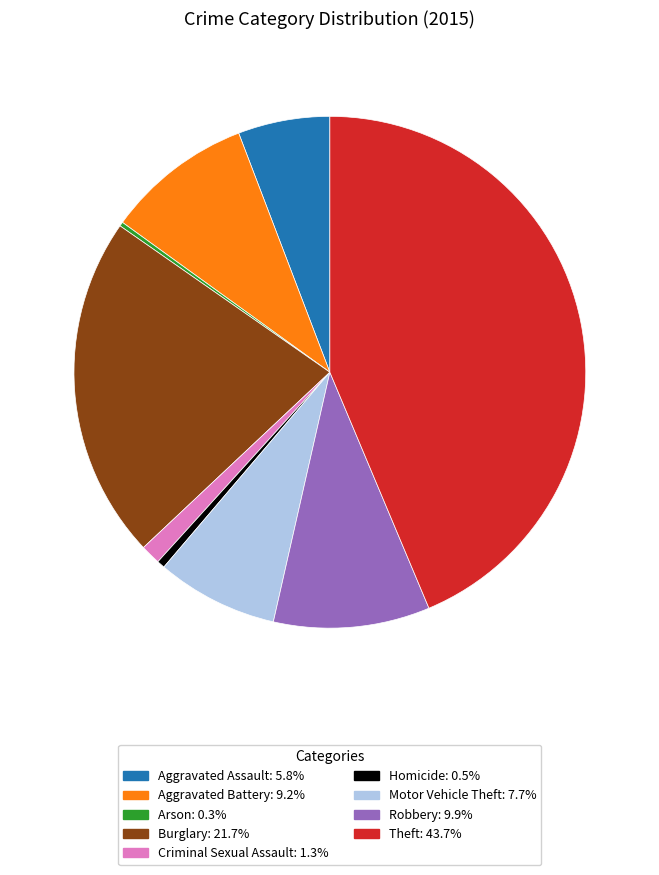

Does Theft represent more than half of the total?

No